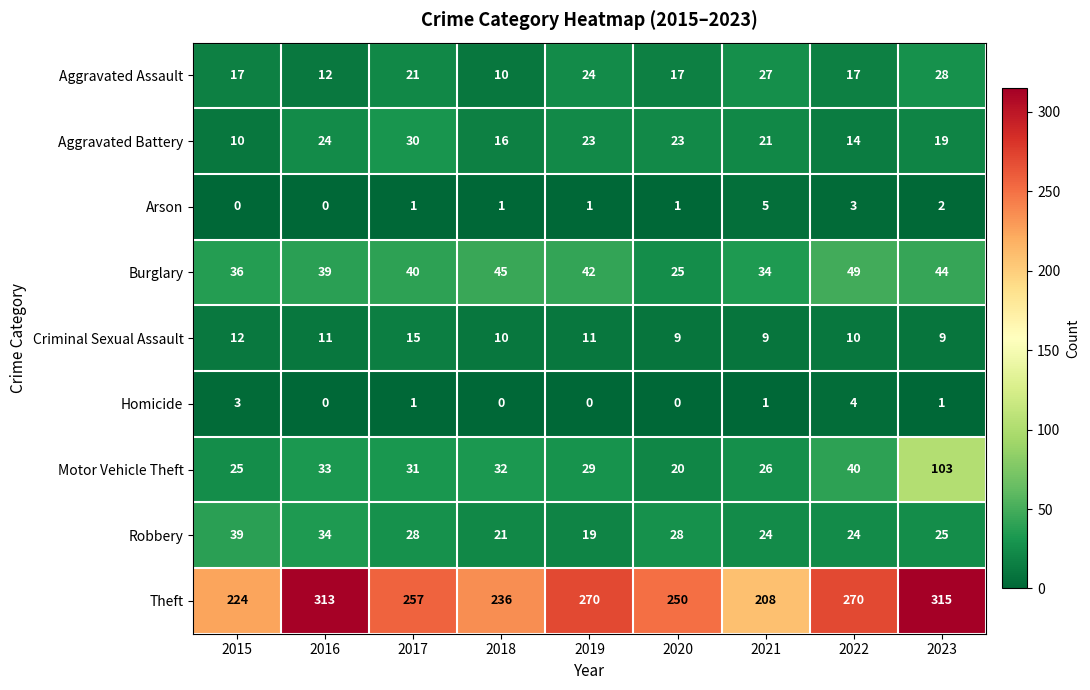

What is the total value across all series at 2023?

546